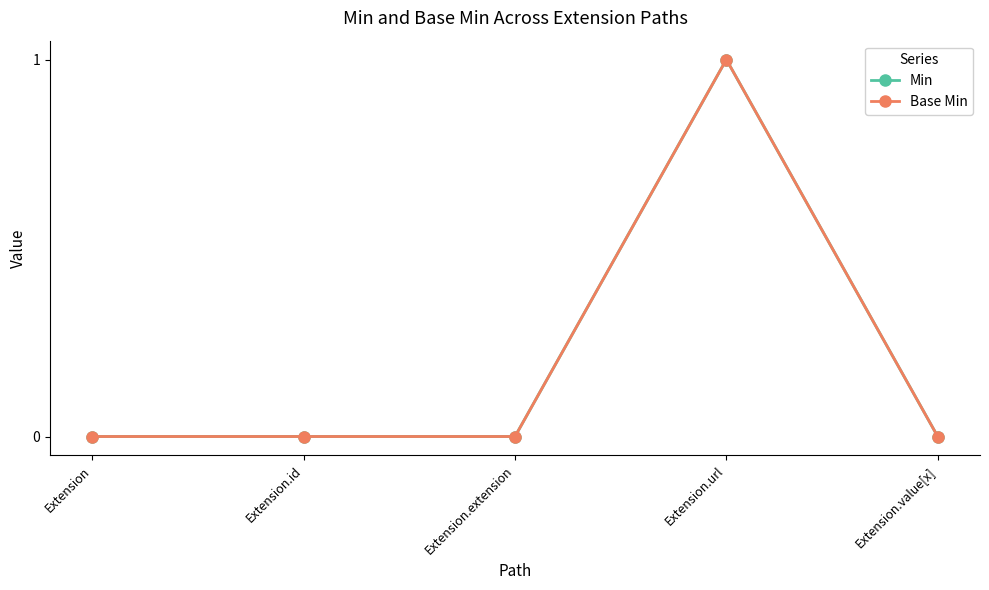

Is this an area chart (filled region under the line)?

No